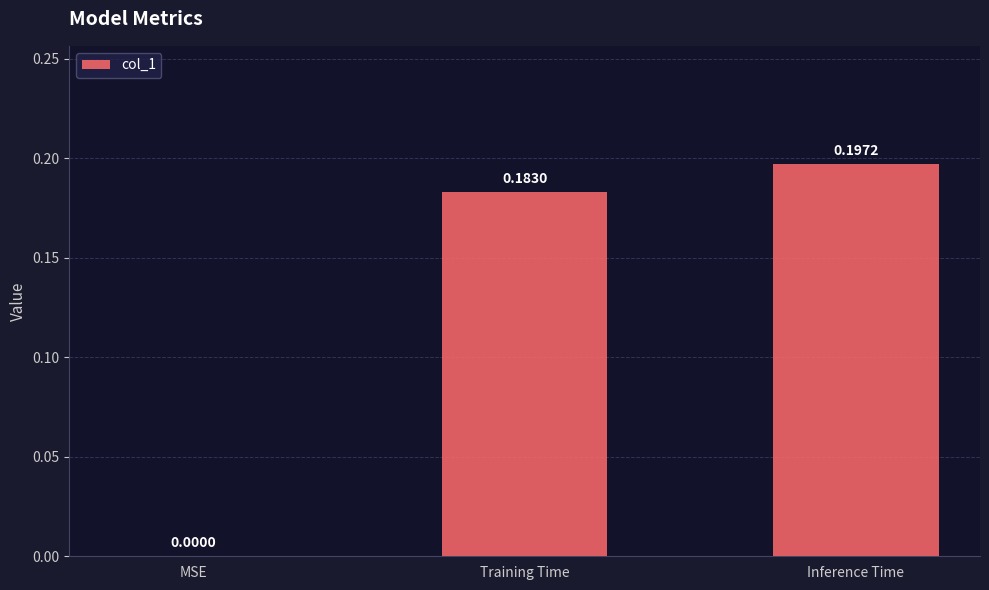

What is the sum of all values?

0.4